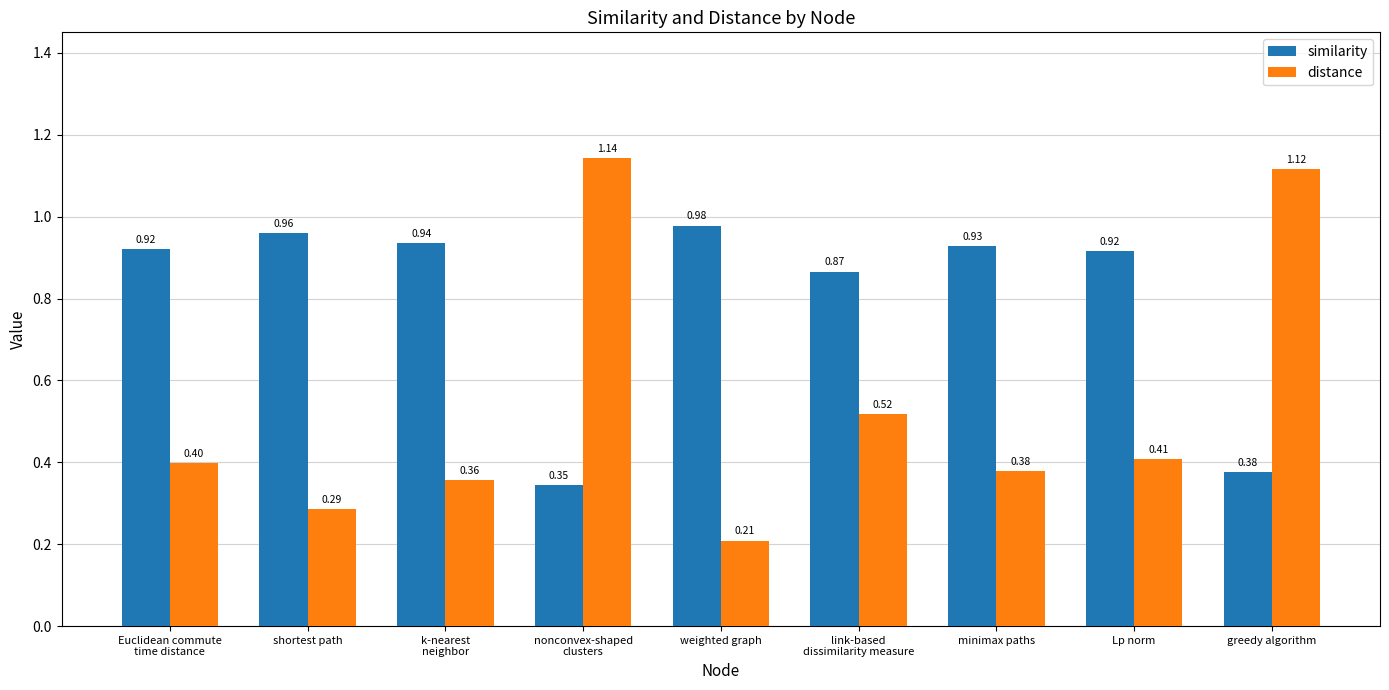

Rank the series at weighted graph from lowest to highest value.

distance, similarity